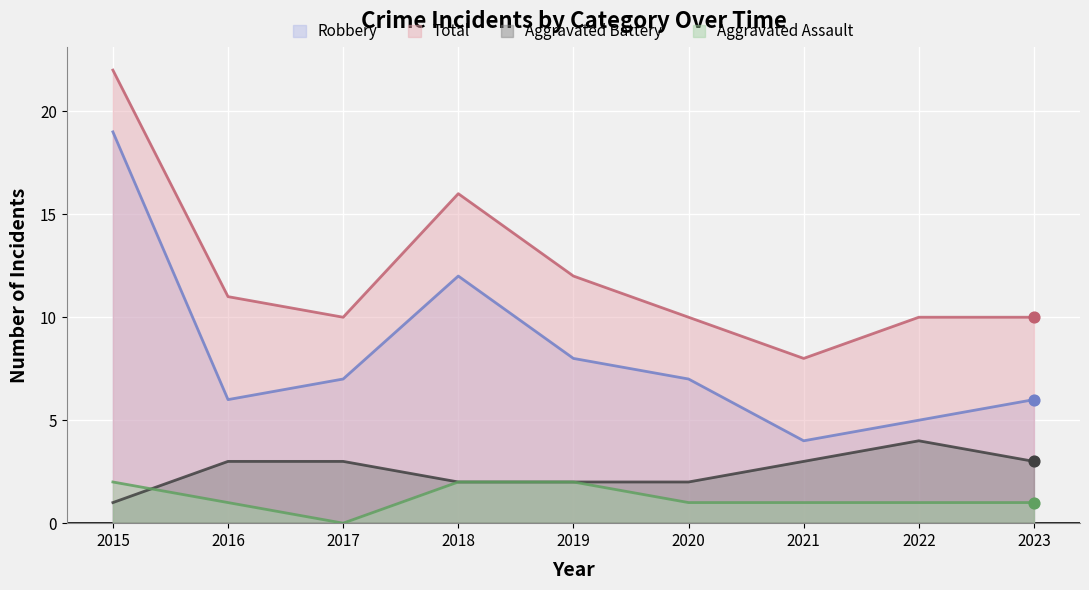

At which category is the sum across all series the highest?

2015